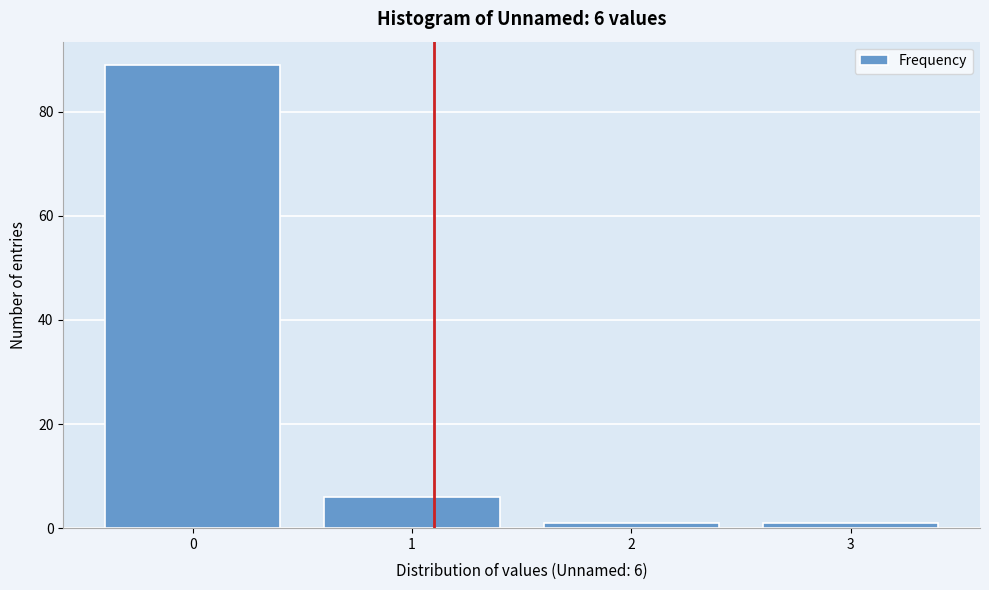

Reading left to right, list all the values displayed in this chart.

0=89	1=6	2=1	3=1